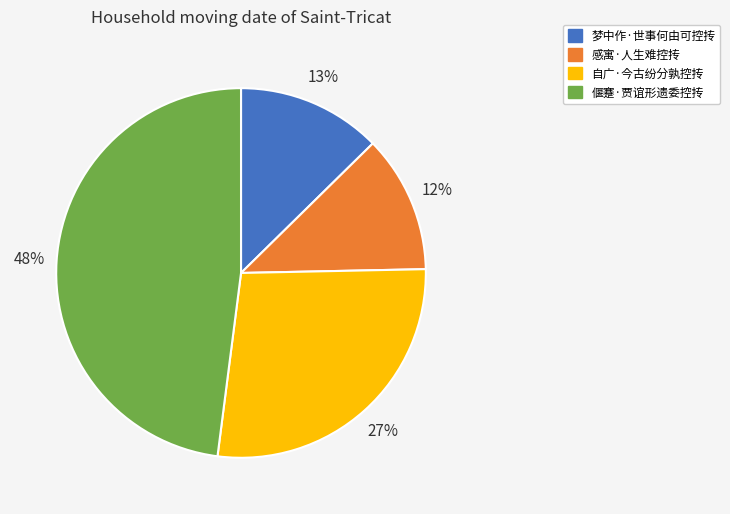

To the nearest percent, what portion does 偃蹇·贾谊形遗委控抟 represent?

48%